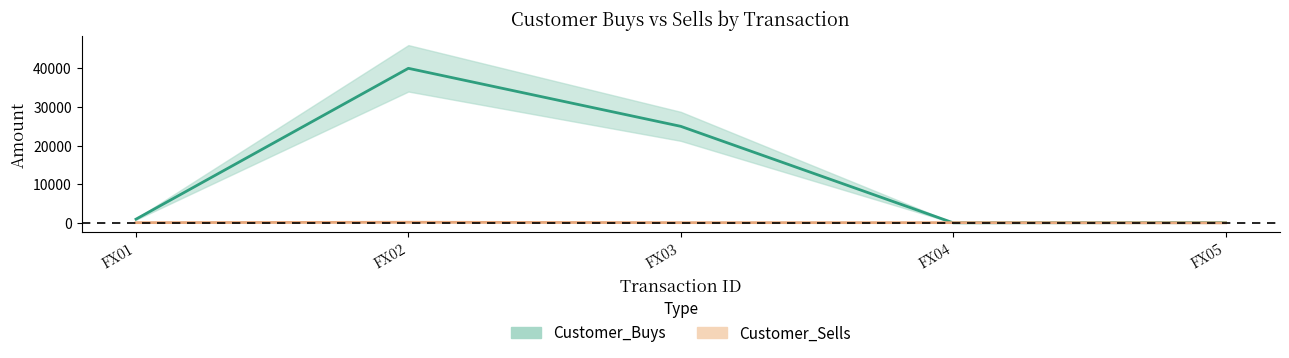

Which category has the lowest value across all series?

FX05